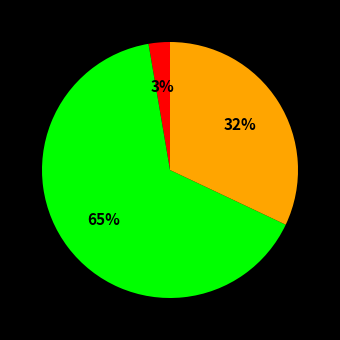

Is there a majority slice in this chart?

Yes